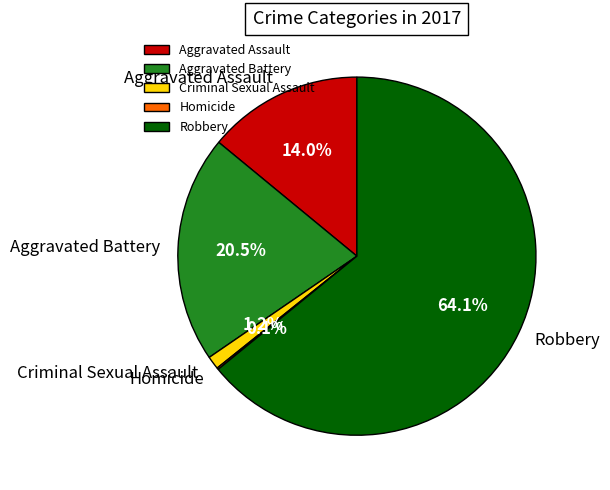

How much of the chart is everything except Aggravated Assault?

86.0%